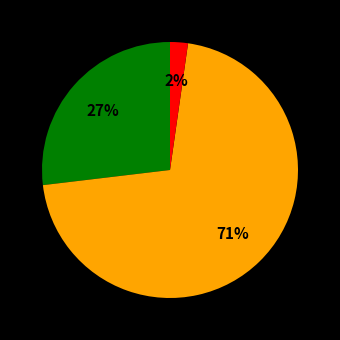

To the nearest percent, what is the difference between the largest and smallest slice percentages?

69%